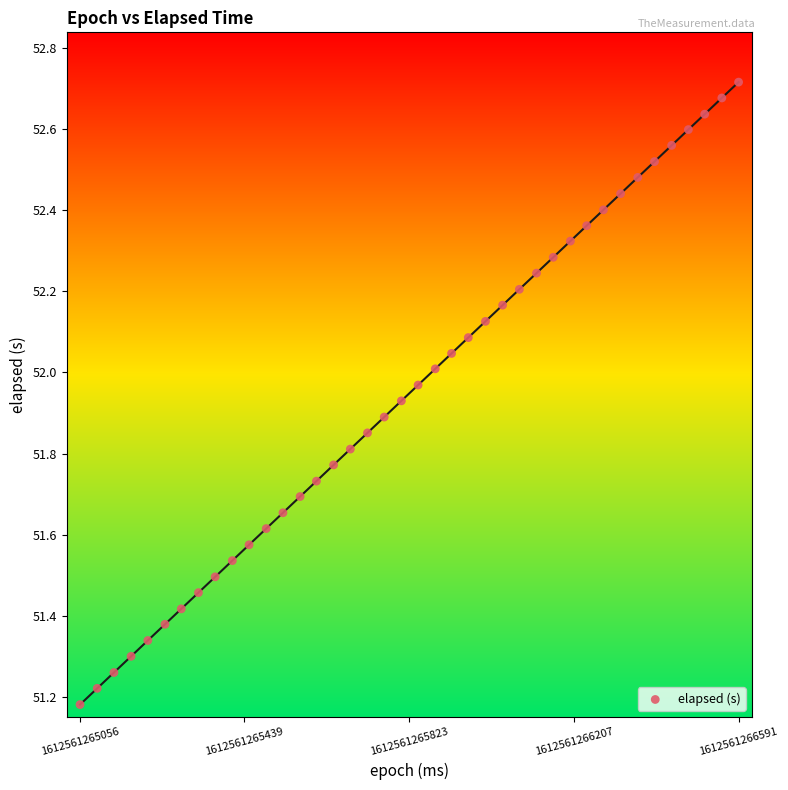

What is the range of X values (max minus min)?

1535.0